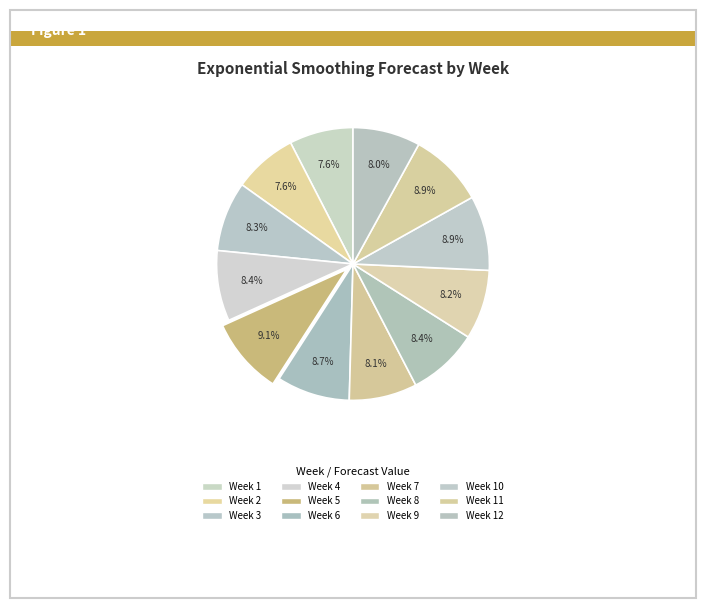

How many slices are in this pie chart?

12